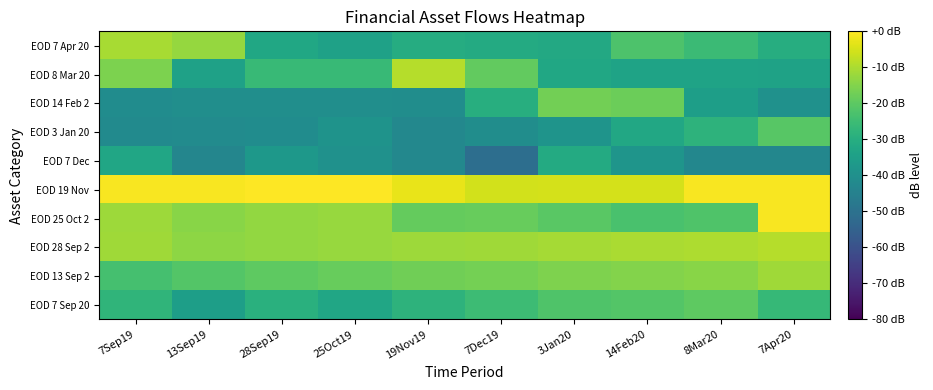

Reading left to right, transcribe all the data shown in this chart.

EOD 7 Sep 20: 7Sep19=-27.8	13Sep19=-35.1	28Sep19=-29.3	25Oct19=-32.6	19Nov19=-28.4	7Dec19=-25.1	3Jan20=-22.2	14Feb20=-21.3	8Mar20=-19.7	7Apr20=-26.3
EOD 13 Sep 2: 7Sep19=-23.6	13Sep19=-21.5	28Sep19=-19.9	25Oct19=-18.6	19Nov19=-17.4	7Dec19=-16.6	3Jan20=-15.6	14Feb20=-14.8	8Mar20=-14.2	7Apr20=-11.6
EOD 28 Sep 2: 7Sep19=-11.3	13Sep19=-13.6	28Sep19=-13.0	25Oct19=-12.4	19Nov19=-11.8	7Dec19=-11.4	3Jan20=-10.9	14Feb20=-10.3	8Mar20=-9.8	7Apr20=-8.8
EOD 25 Oct 2: 7Sep19=-11.8	13Sep19=-14.1	28Sep19=-12.9	25Oct19=-12.2	19Nov19=-19.0	7Dec19=-18.5	3Jan20=-20.5	14Feb20=-23.1	8Mar20=-21.9	7Apr20=-0.9
EOD 19 Nov: 7Sep19=-0.9	13Sep19=-0.8	28Sep19=-0.3	25Oct19=0.0	19Nov19=-2.7	7Dec19=-5.5	3Jan20=-5.2	14Feb20=-5.0	8Mar20=-0.9	7Apr20=-0.9
EOD 7 Dec: 7Sep19=-32.7	13Sep19=-43.3	28Sep19=-37.3	25Oct19=-39.6	19Nov19=-42.8	7Dec19=-51.0	3Jan20=-31.1	14Feb20=-38.3	8Mar20=-42.9	7Apr20=-43.0
EOD 3 Jan 20: 7Sep19=-41.7	13Sep19=-41.4	28Sep19=-41.2	25Oct19=-38.8	19Nov19=-42.8	7Dec19=-40.6	3Jan20=-38.5	14Feb20=-32.0	8Mar20=-28.1	7Apr20=-20.9
EOD 14 Feb 2: 7Sep19=-41.0	13Sep19=-40.4	28Sep19=-40.4	25Oct19=-40.3	19Nov19=-40.7	7Dec19=-29.9	3Jan20=-17.1	14Feb20=-18.0	8Mar20=-35.1	7Apr20=-39.7
EOD 8 Mar 20: 7Sep19=-15.6	13Sep19=-34.2	28Sep19=-26.0	25Oct19=-26.1	19Nov19=-8.8	7Dec19=-19.3	3Jan20=-32.5	14Feb20=-33.7	8Mar20=-33.6	7Apr20=-33.9
EOD 7 Apr 20: 7Sep19=-10.4	13Sep19=-12.7	28Sep19=-32.2	25Oct19=-34.2	19Nov19=-30.3	7Dec19=-31.2	3Jan20=-31.7	14Feb20=-22.3	8Mar20=-25.4	7Apr20=-30.2